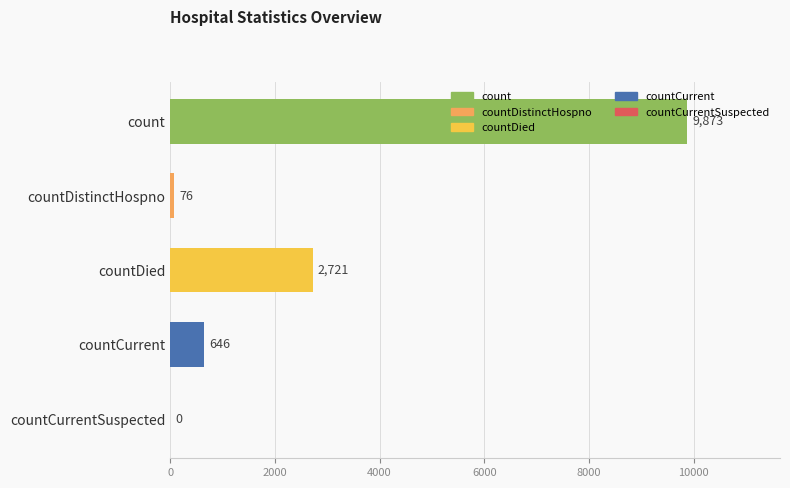

What is the greatest value displayed?

9873